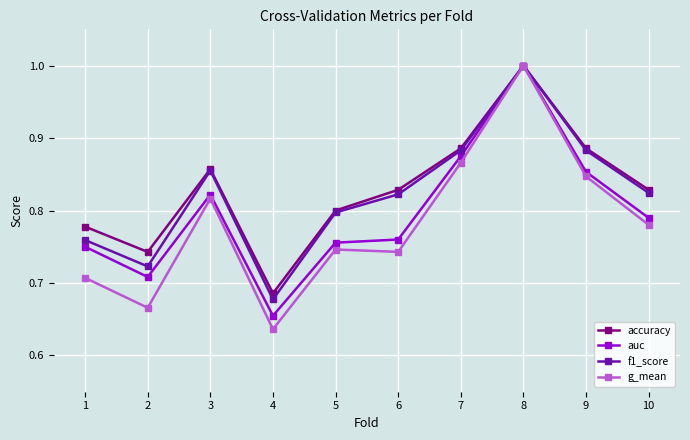

What is the difference between the accuracy values at 4 and 9?

0.2